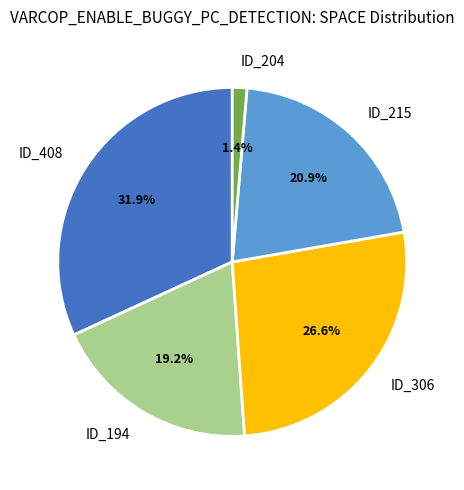

What is the smallest slice in the pie chart?

ID_204